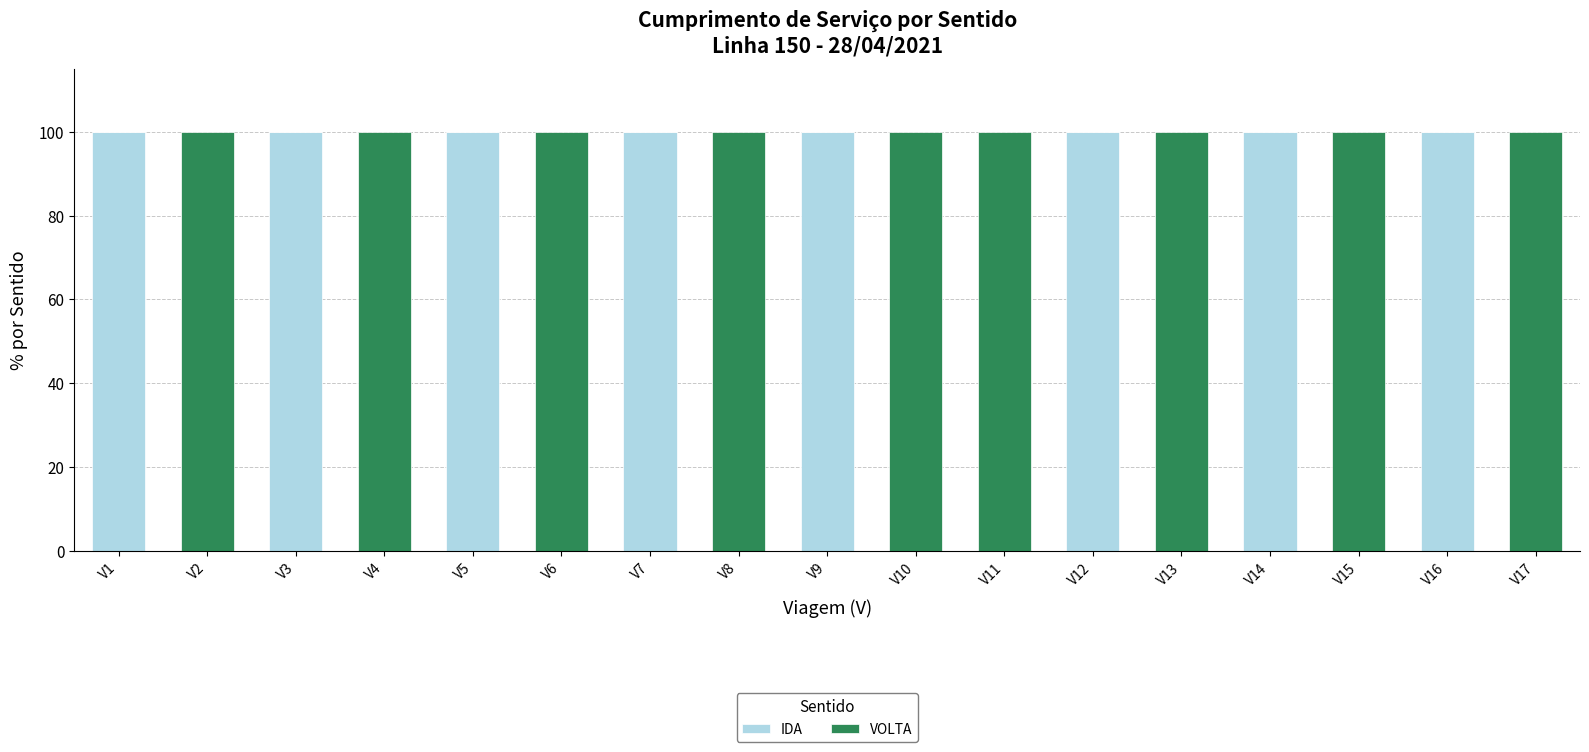

True or false: IDA has a value of 100 at V7.

True